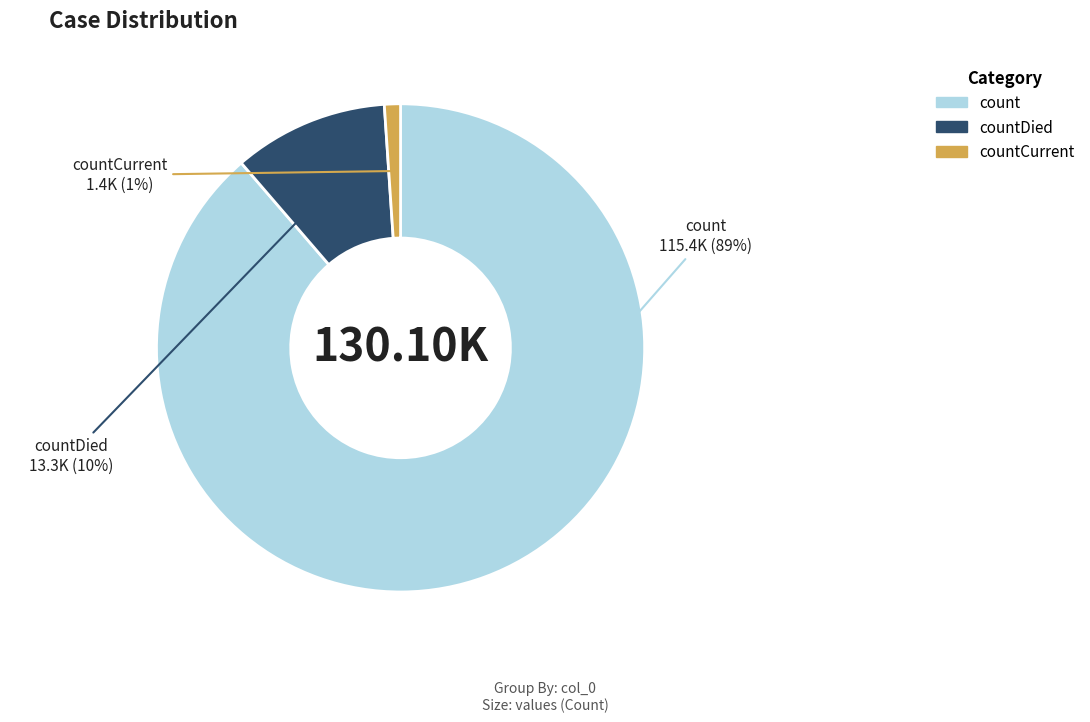

Is the sum of countDied and count greater than half?

Yes